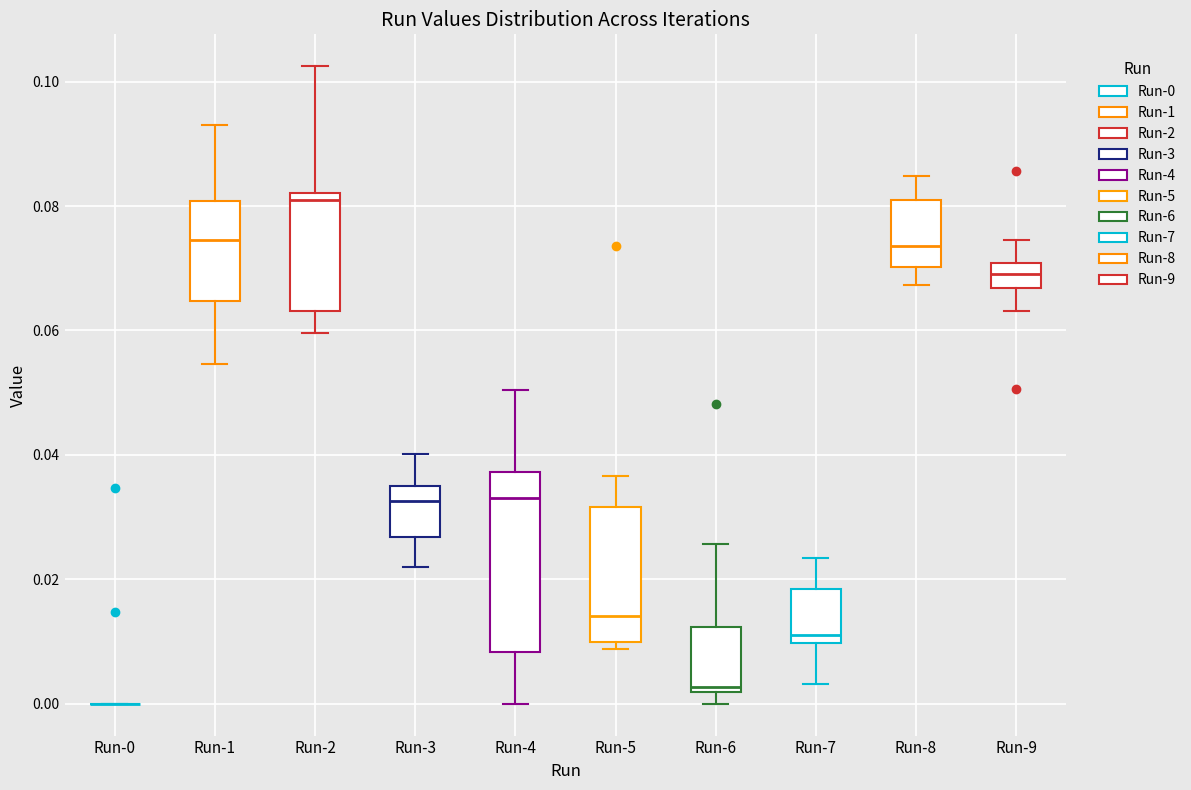

Which box is the tallest, from its lower edge to its upper edge?

Run-4